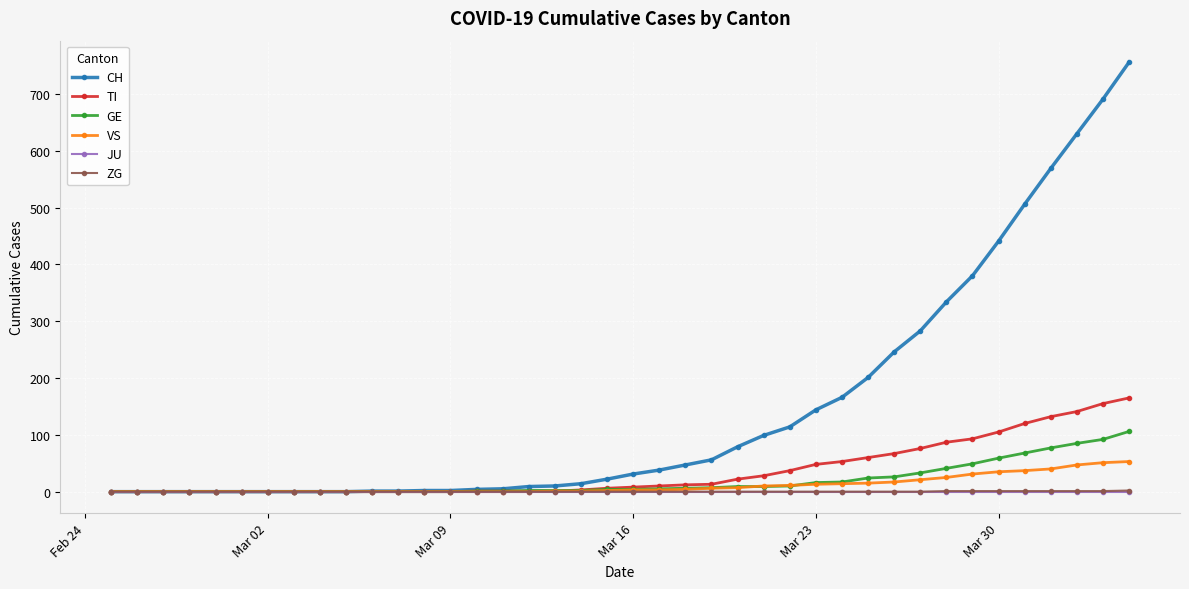

What is the maximum value for ZG?

2